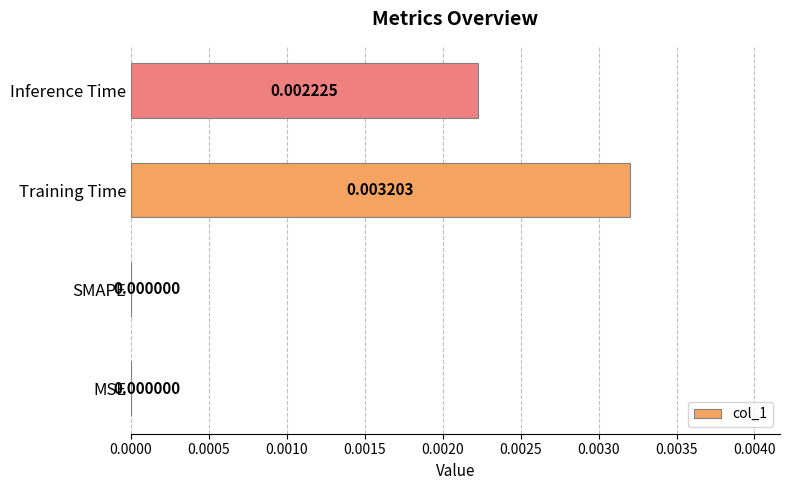

Which has a higher value, MSE or Inference Time?

Inference Time